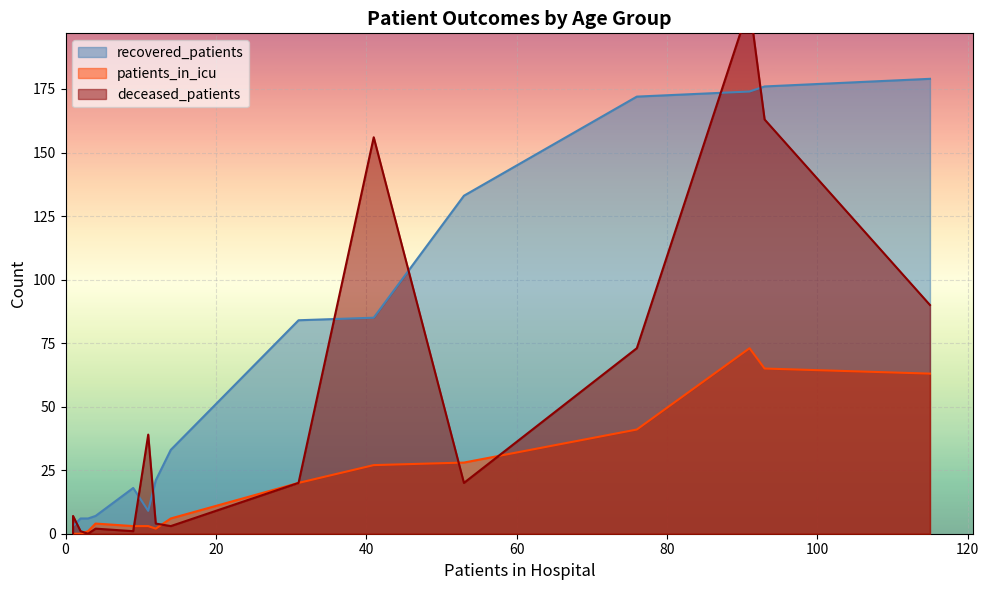

Does the chart display data point markers on the line(s)?

No